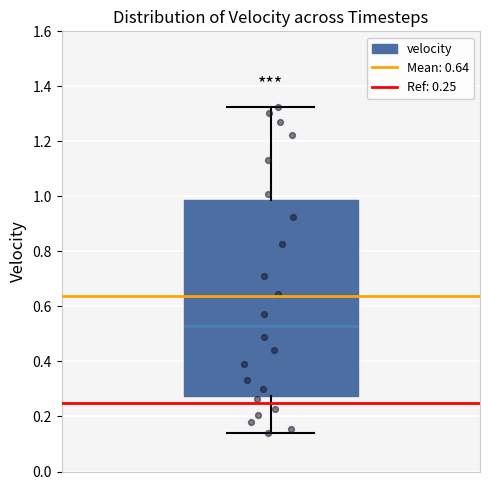

Where is the lower edge of the box on the y-axis? The values are not printed on the chart, so give them approximately, as read against the axis.

0.28